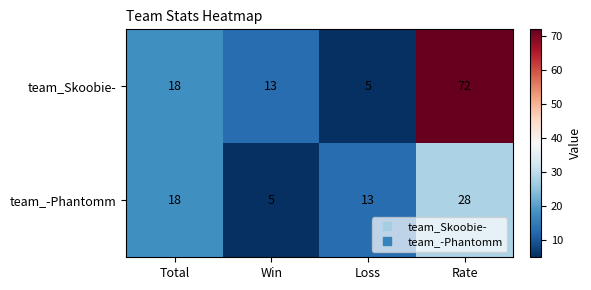

What is the total value across all series at Total?

36